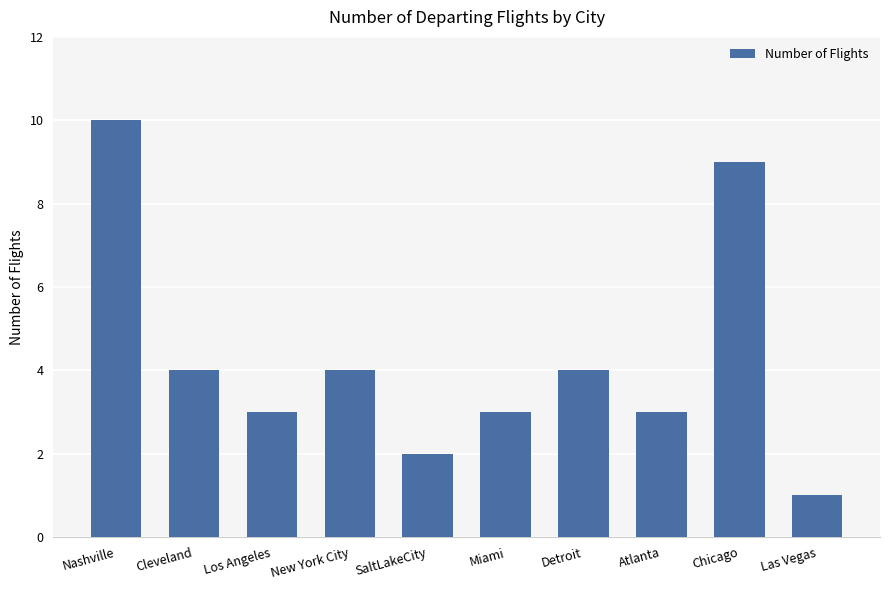

Count the values in the range 3 to 4.

6